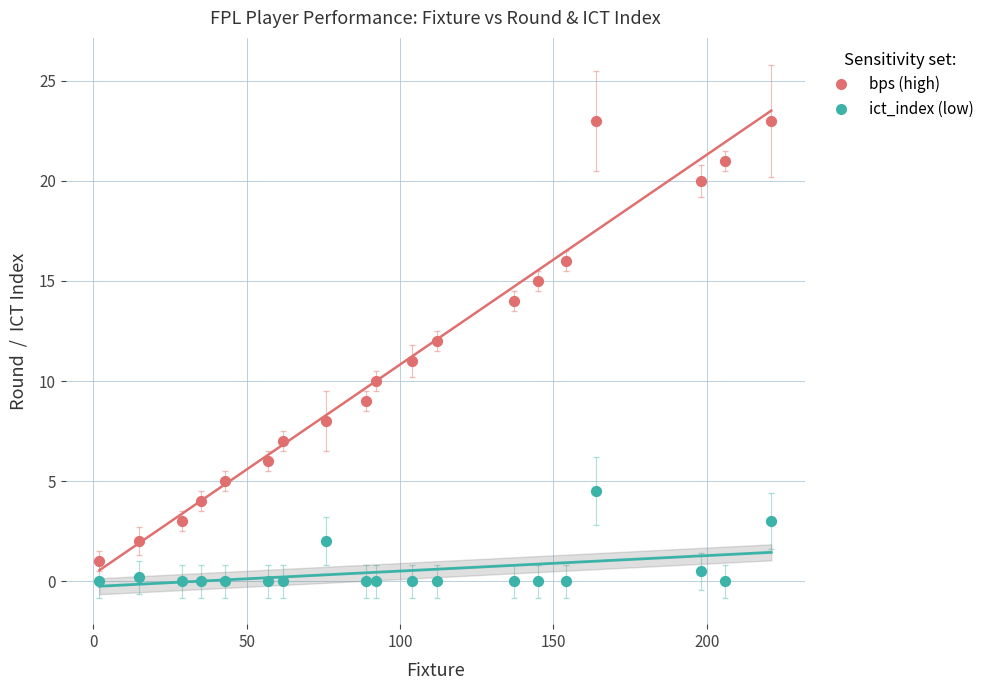

Which series has the widest spread of Y values?

bps (high)